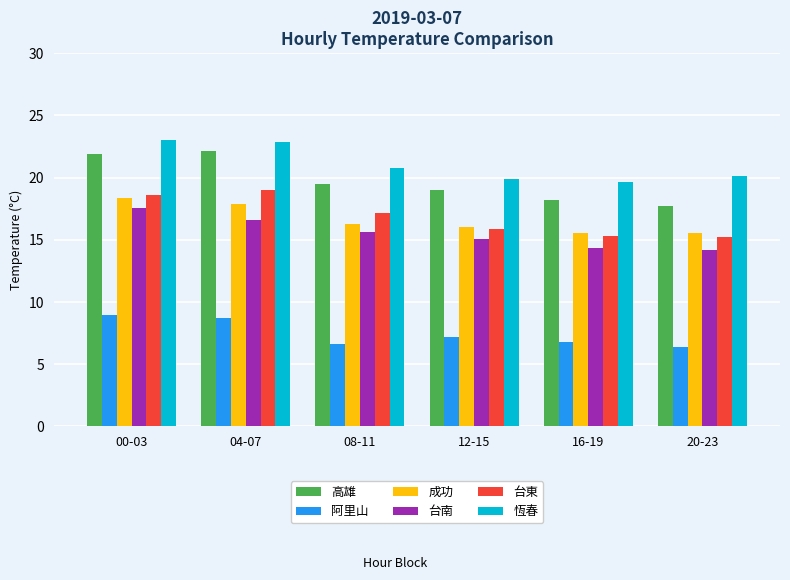

Rank the series by their maximum value, from lowest to highest.

阿里山, 台南, 成功, 台東, 高雄, 恆春